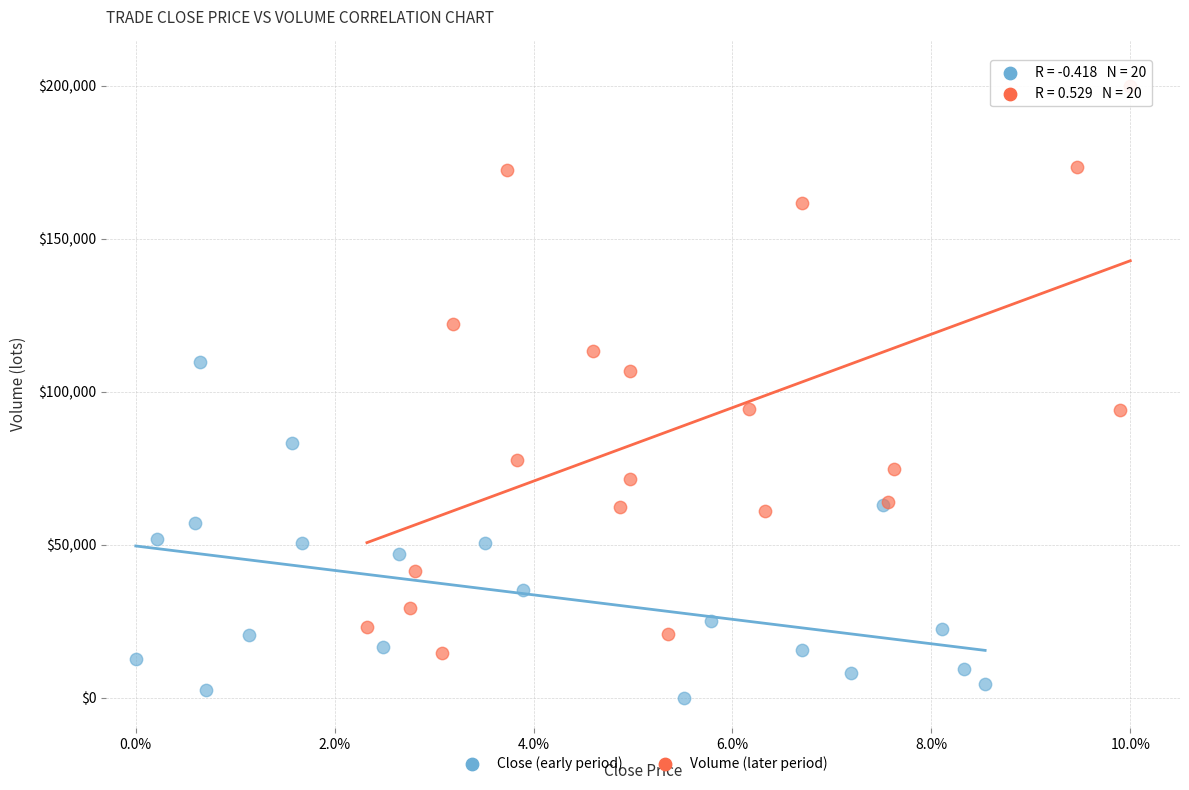

Which series has the largest Y range (max minus min)?

Volume (later period)